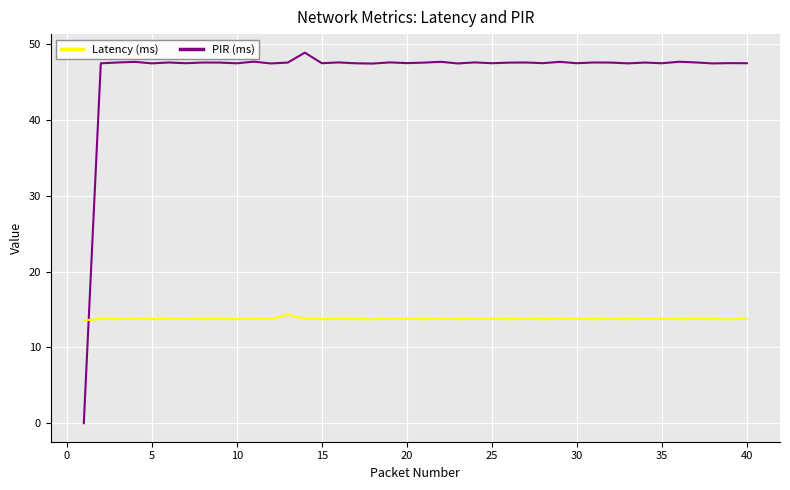

True or false: Latency (ms) and PIR (ms) cross at least once.

True